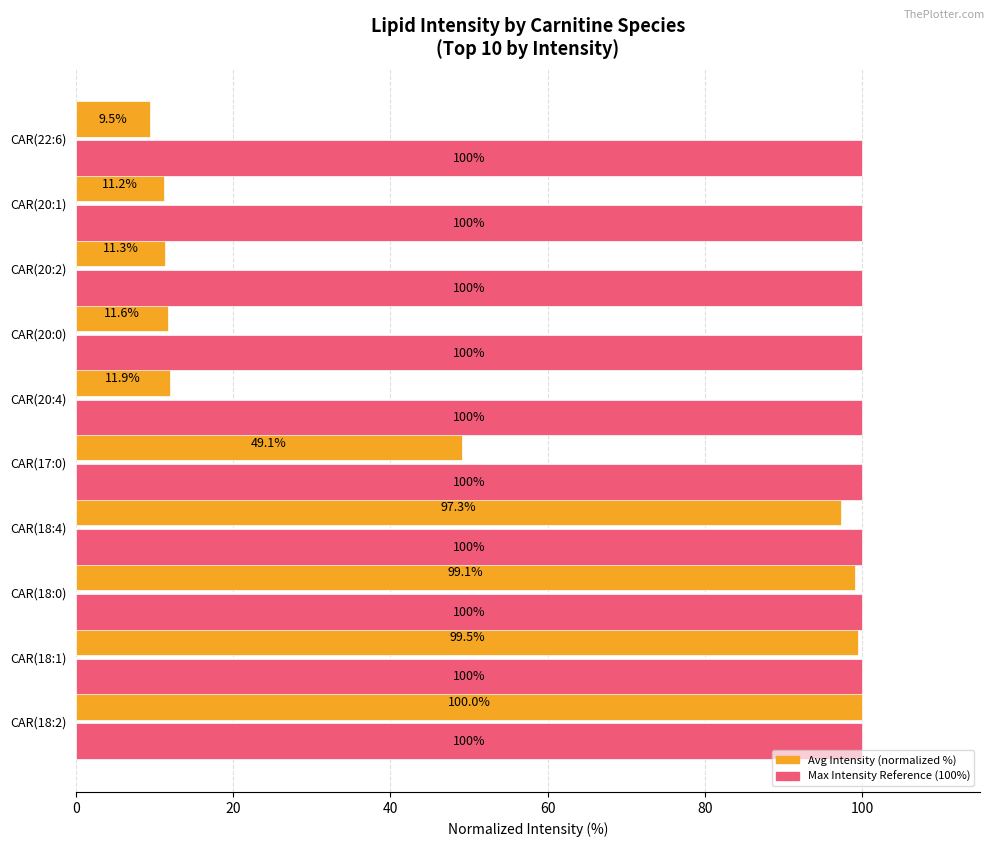

What is the sum of the Max Intensity Reference (100%) values at CAR(20:1) and CAR(18:4)?

200.0